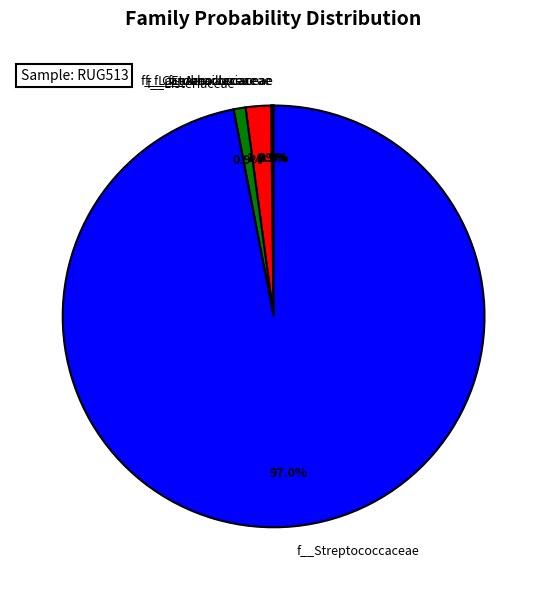

Is there any slice that represents more than half of the pie?

Yes